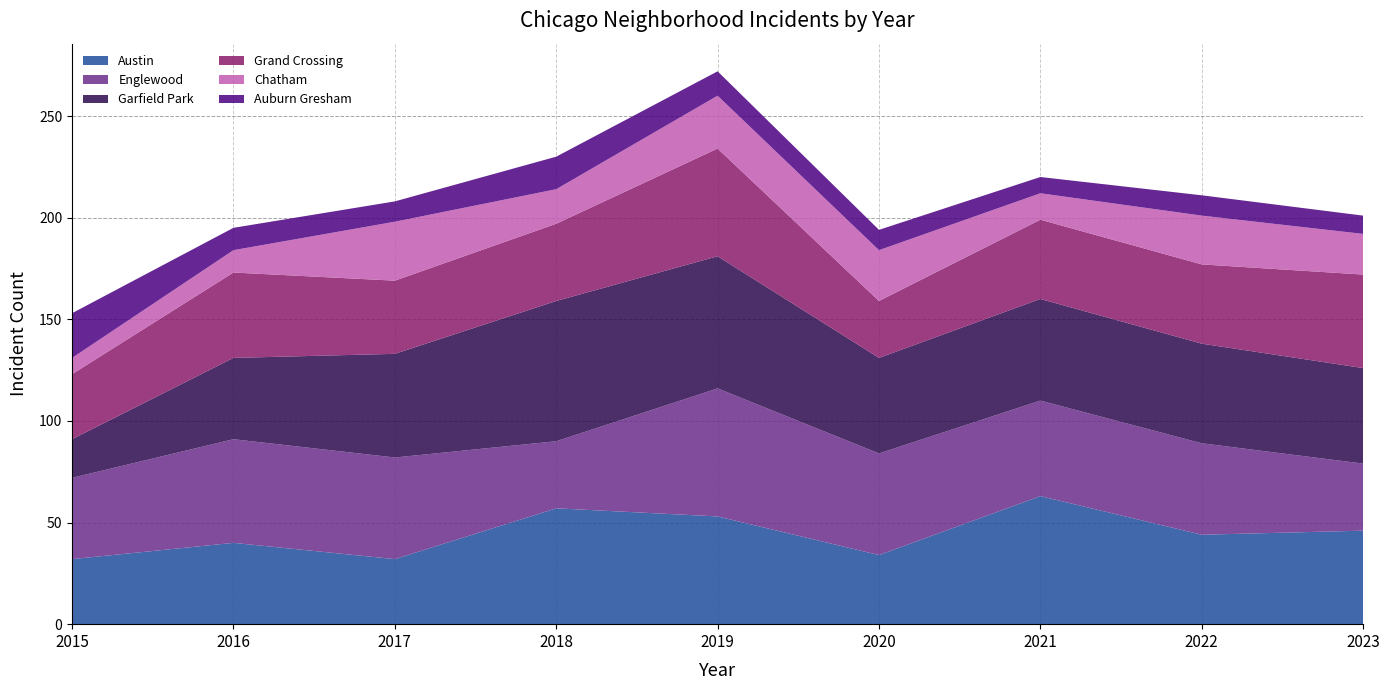

Reading left to right, list all the values displayed in this chart.

Austin: 32	40	32	57	53	34	63	44	46
Englewood: 40	51	50	33	63	50	47	45	33
Garfield Park: 19	40	51	69	65	47	50	49	47
Grand Crossing: 32	42	36	38	53	28	39	39	46
Chatham: 8	11	29	17	26	25	13	24	20
Auburn Gresham: 22	11	10	16	12	10	8	10	9